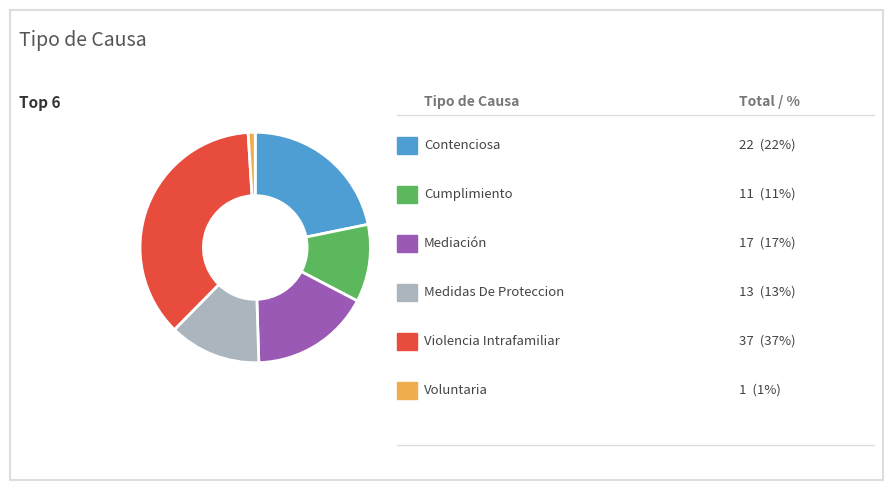

Count the number of slices in the pie.

6